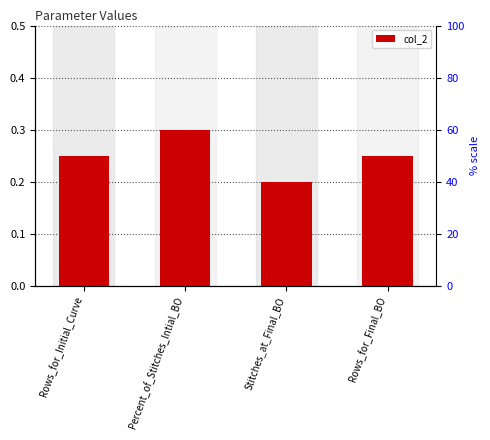

Reading left to right, what are all the values shown in this chart?

0.2	0.3	0.2	0.2